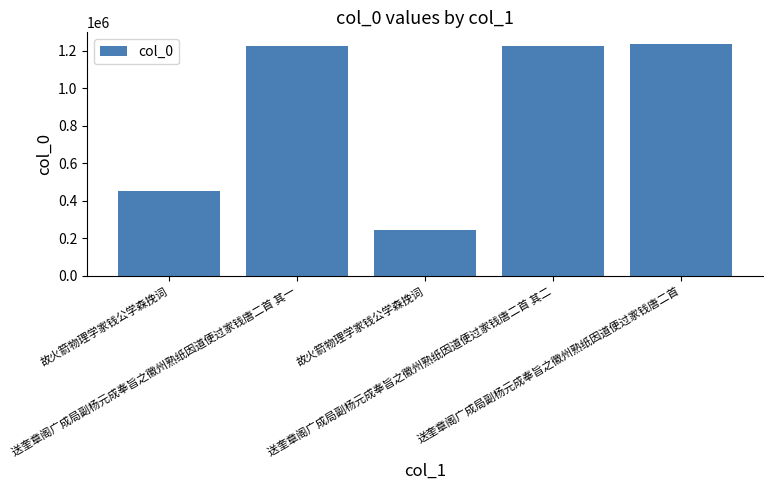

What is the change in value from 送奎章阁广成局副杨元成奉旨之徽州熟纸因道便过家钱唐二首 其一 to 送奎章阁广成局副杨元成奉旨之徽州熟纸因道便过家钱唐二首?

+9933